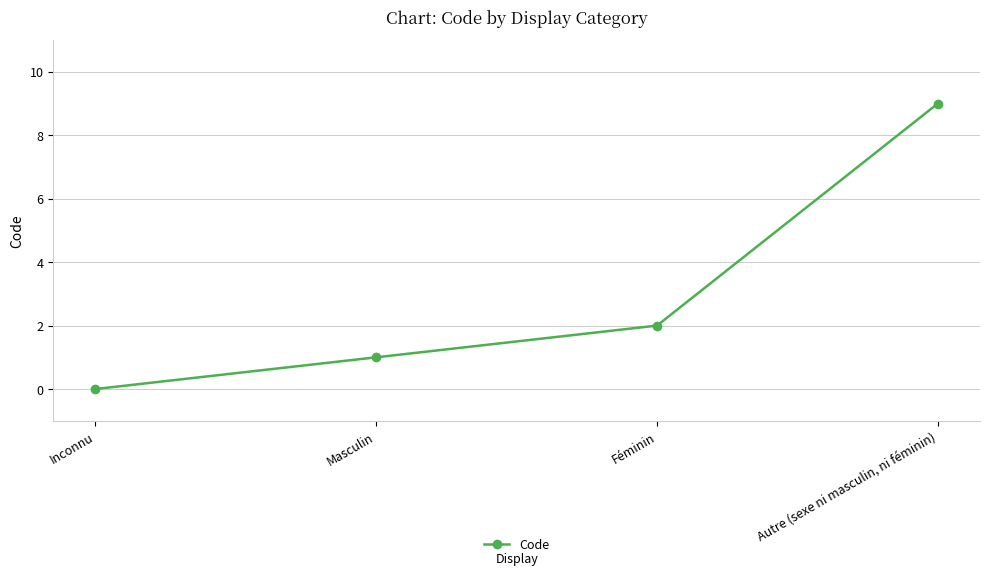

True or false: the data has more than 1 interior local peaks.

False